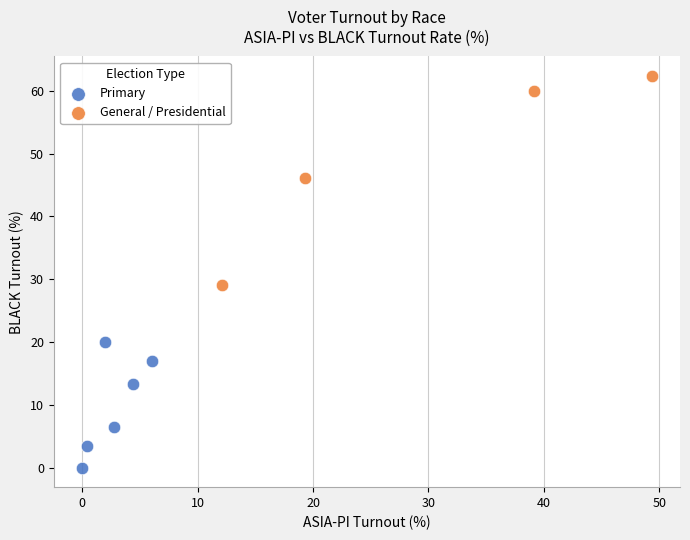

Which series contains the highest Y value?

General / Presidential